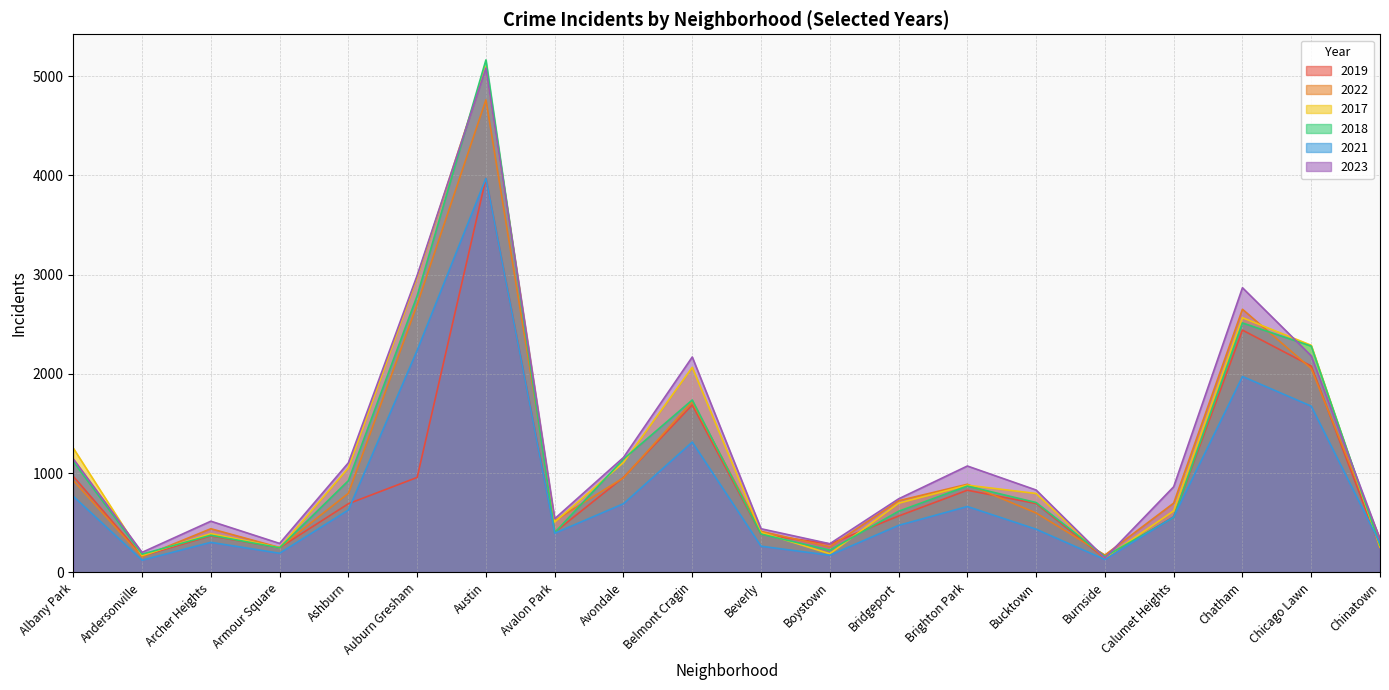

What is the difference between the highest and lowest values at Belmont Cragin?

857